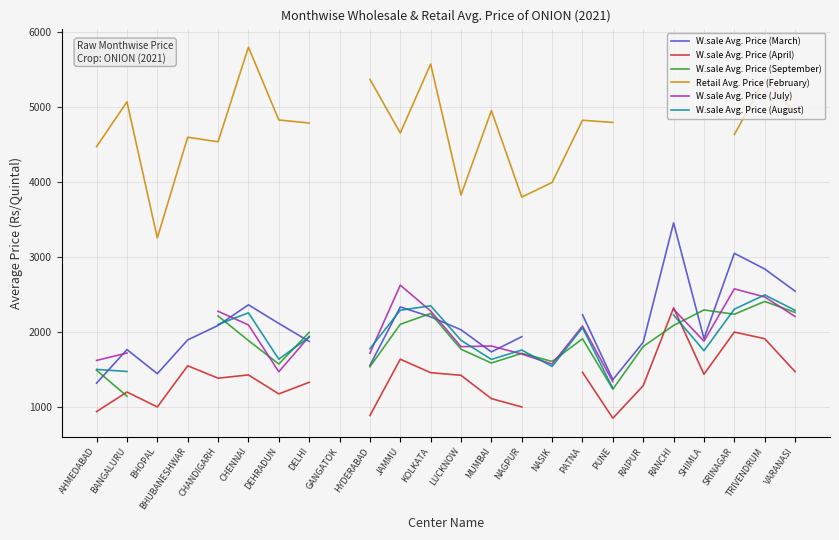

Is this an area chart (filled region under the line)?

No